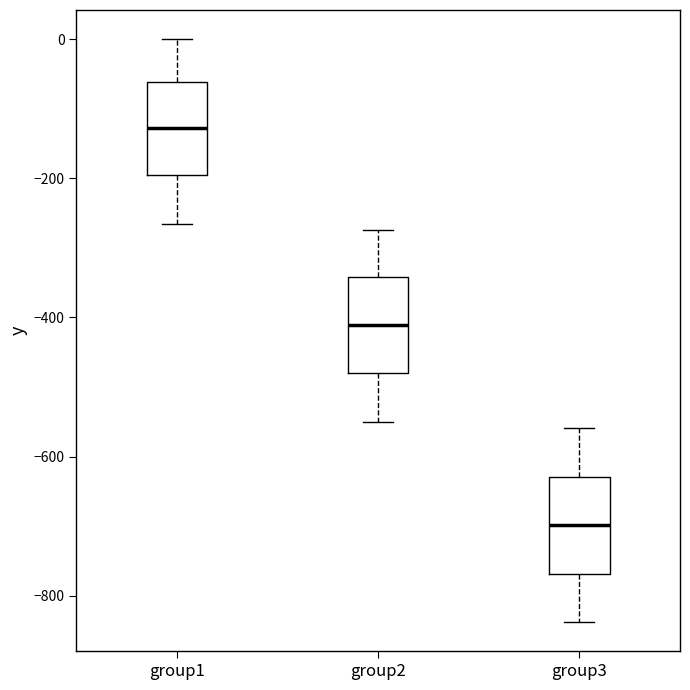

Which box has the highest median line?

group1